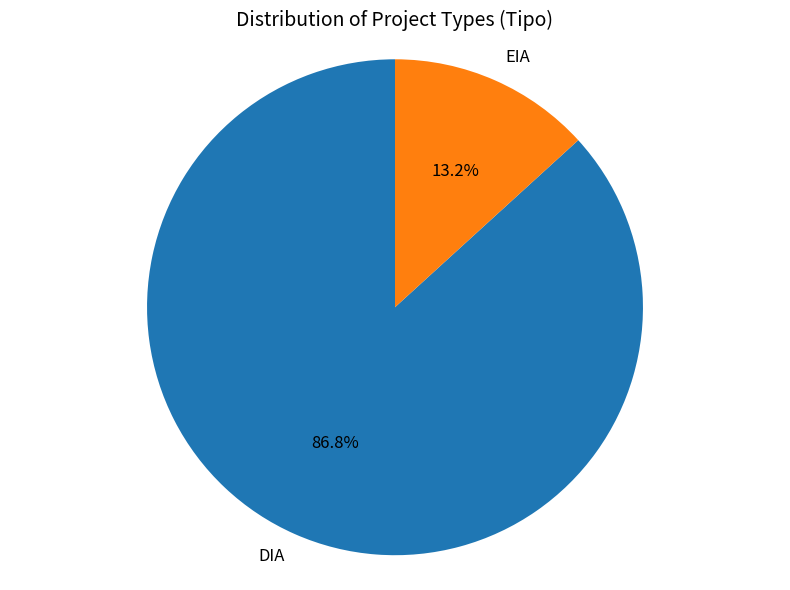

To the nearest percent, what portion does EIA represent?

13%